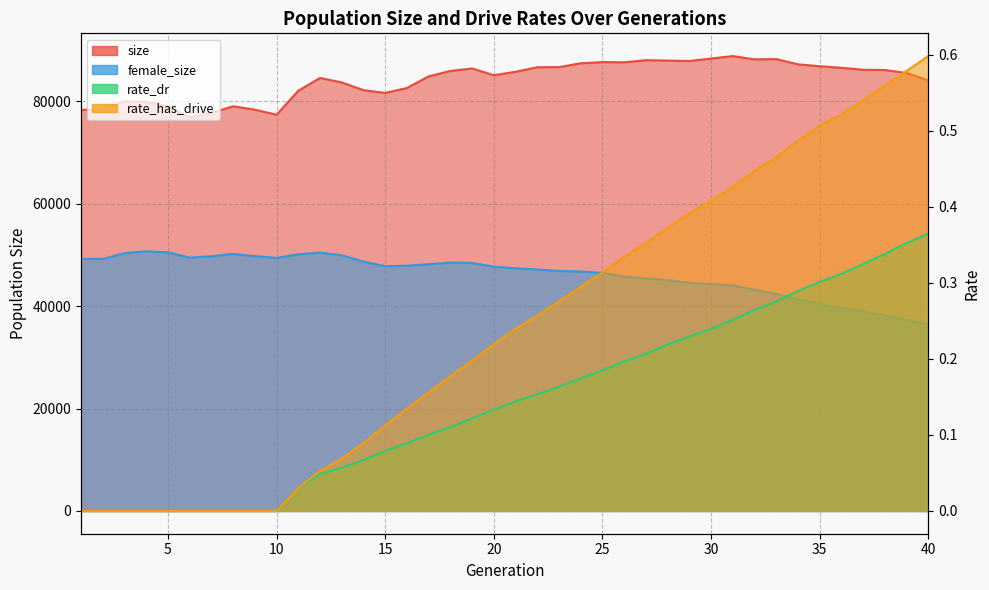

True or false: rate_dr has a value of 0.3 at 38.

True